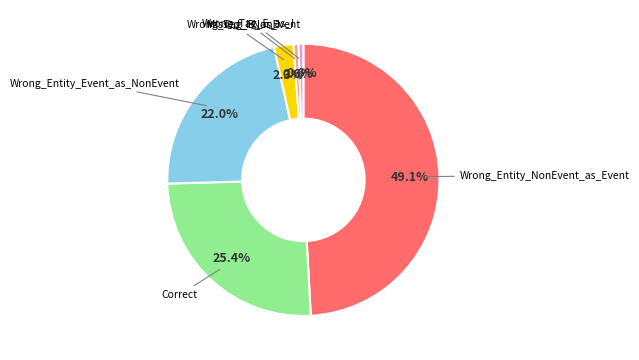

The Wrong_Tag_E_as_I slice represents 11% of the pie. True or false?

False